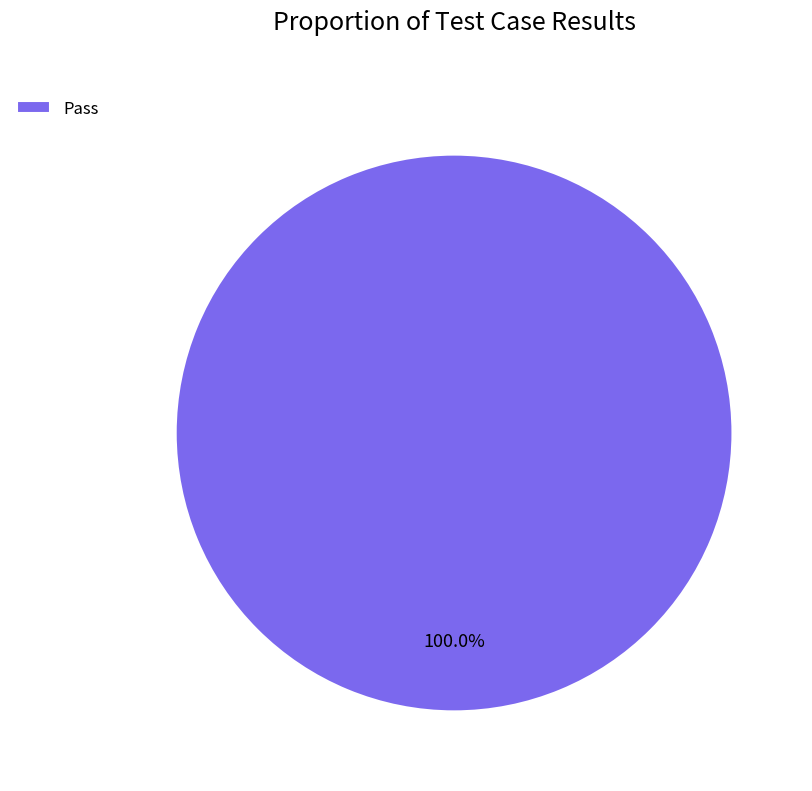

What is the majority slice?

Pass